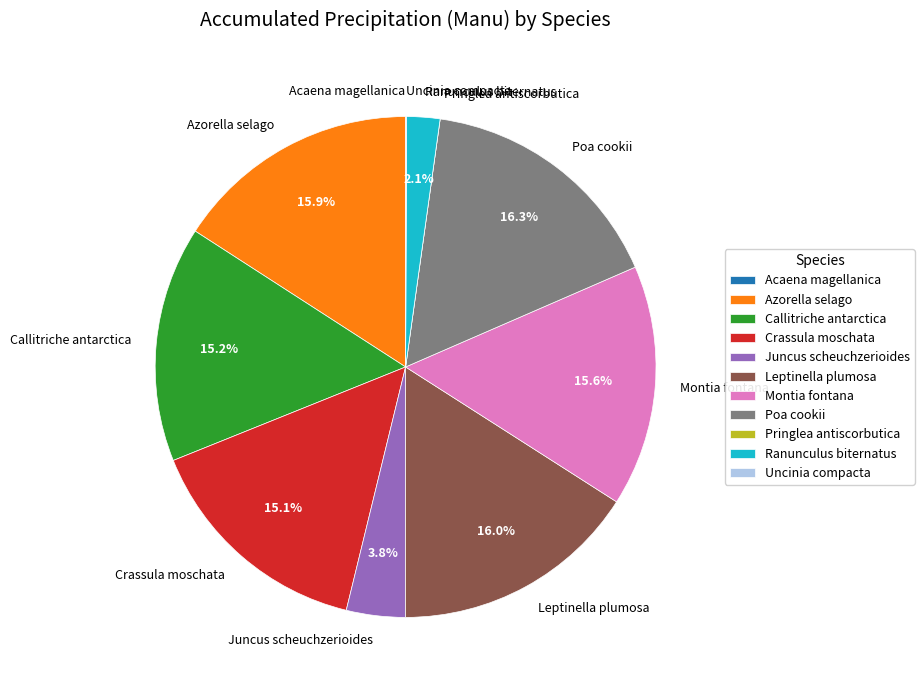

How much of the chart is everything except Azorella selago?

84.1%